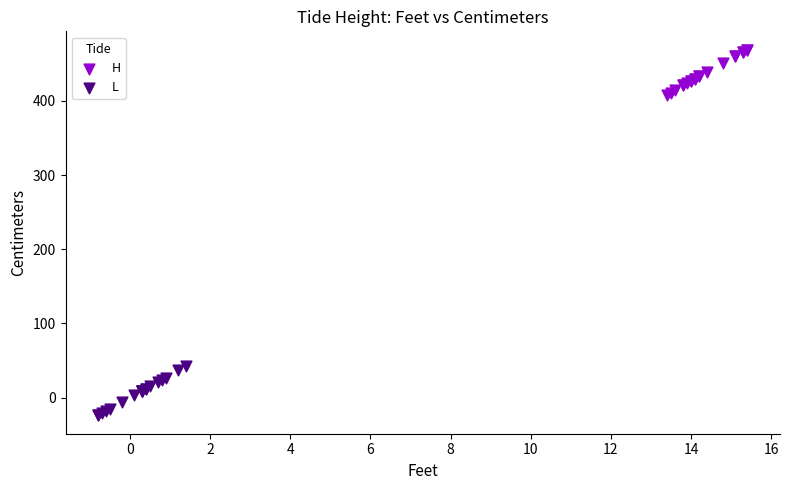

What are all the series names shown in the legend?

H, L